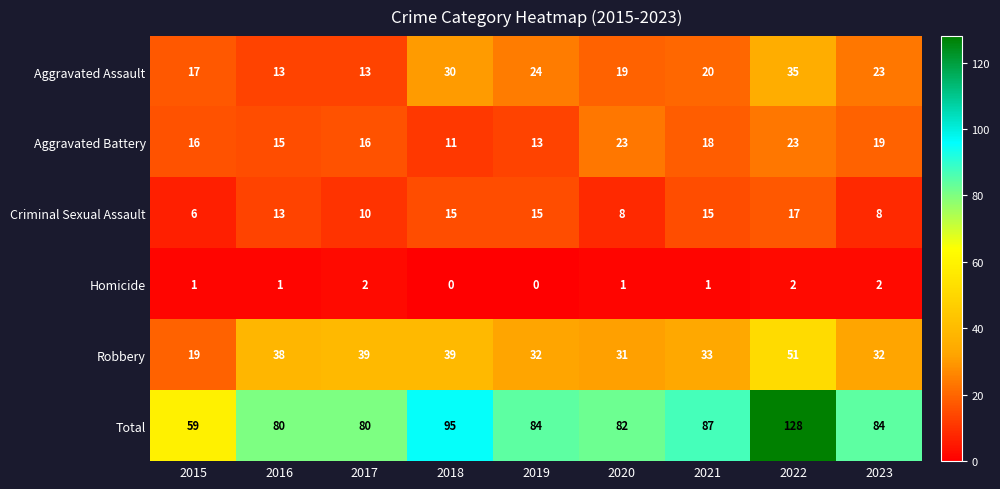

At which category is the sum across all series the highest?

2022